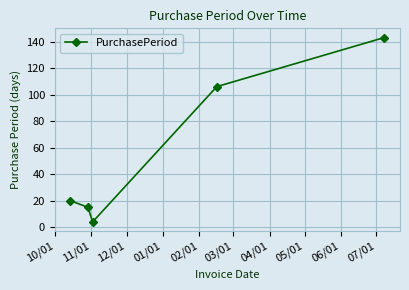

What is the maximum value shown in the chart?

143